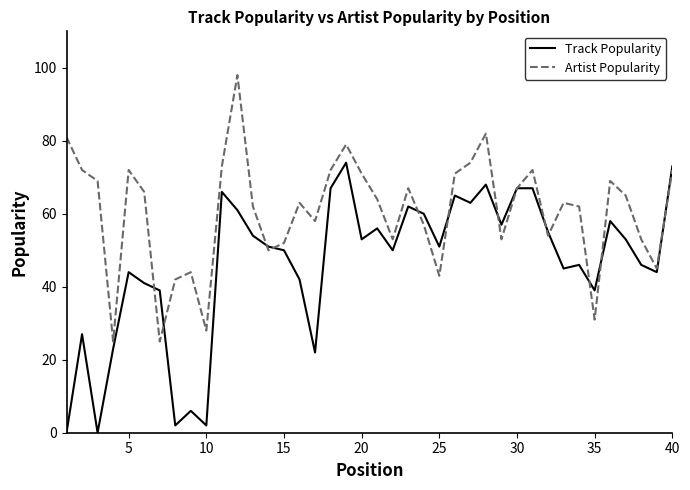

What is the maximum value shown in the chart?

98